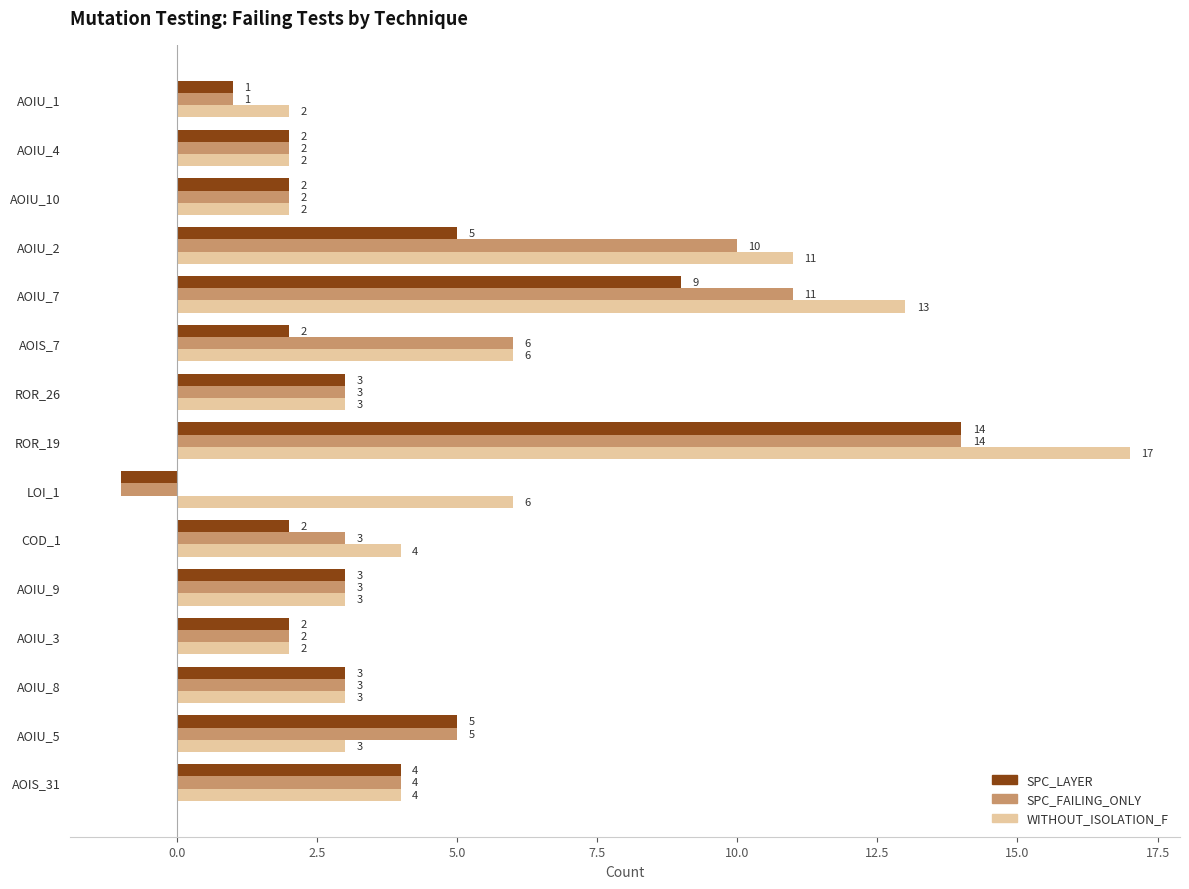

Is it true that SPC_FAILING_ONLY equals -1 at LOI_1?

True